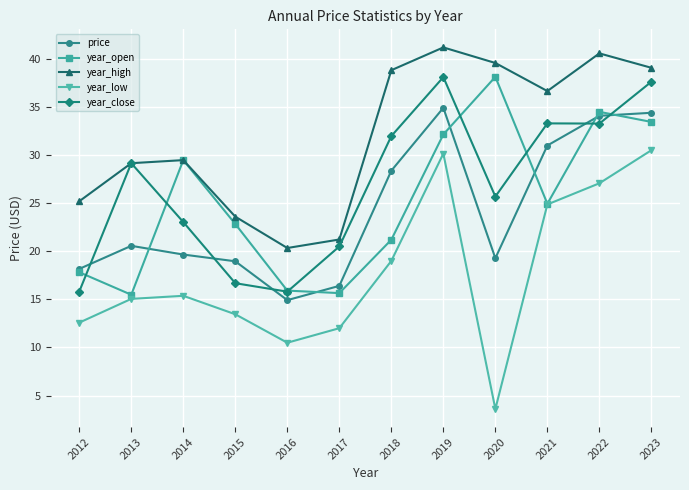

What are all the series names shown in the legend?

price, year_open, year_high, year_low, year_close